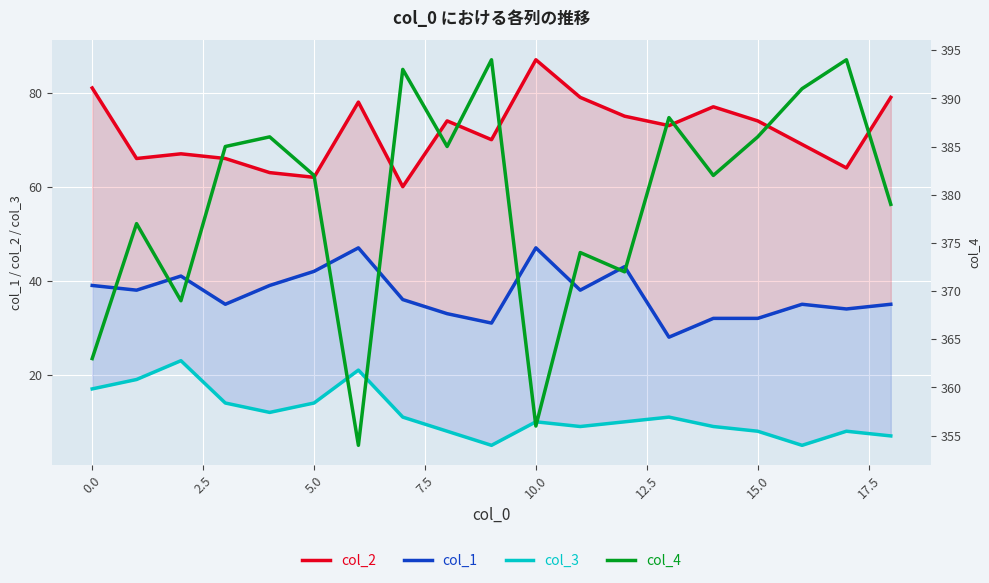

True or false: col_3 and col_4 intersect in this chart.

False